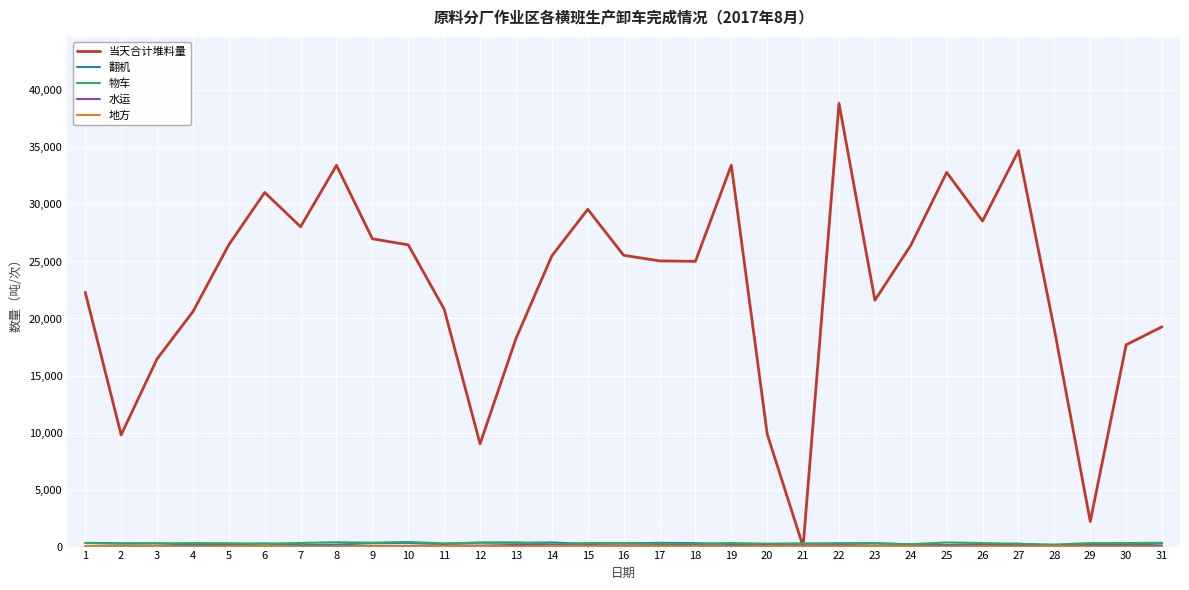

Does the chart have visible grid lines?

Yes